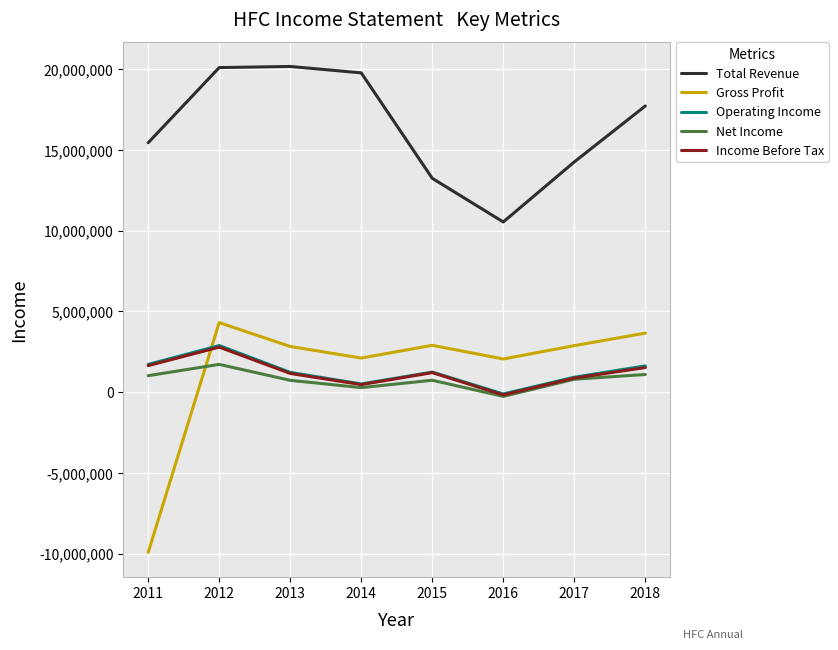

Between which two adjacent categories do Gross Profit and Income Before Tax first intersect?

2011 and 2012